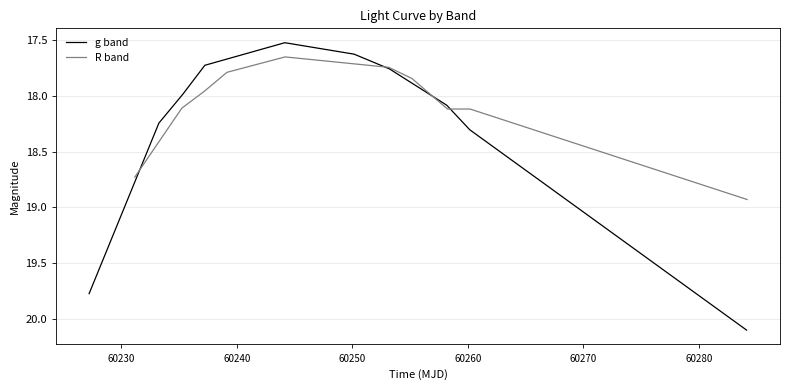

What is the highest value of the g band series?

20.1